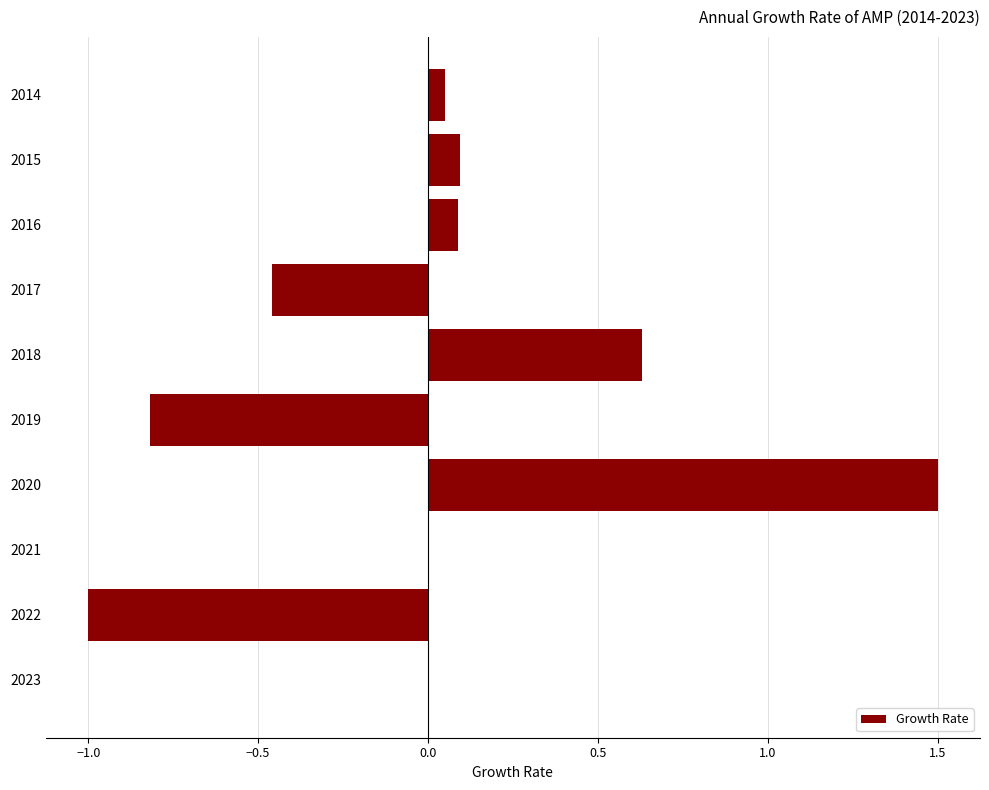

The chart shows a value of -1.4 at 2022. True or false?

False